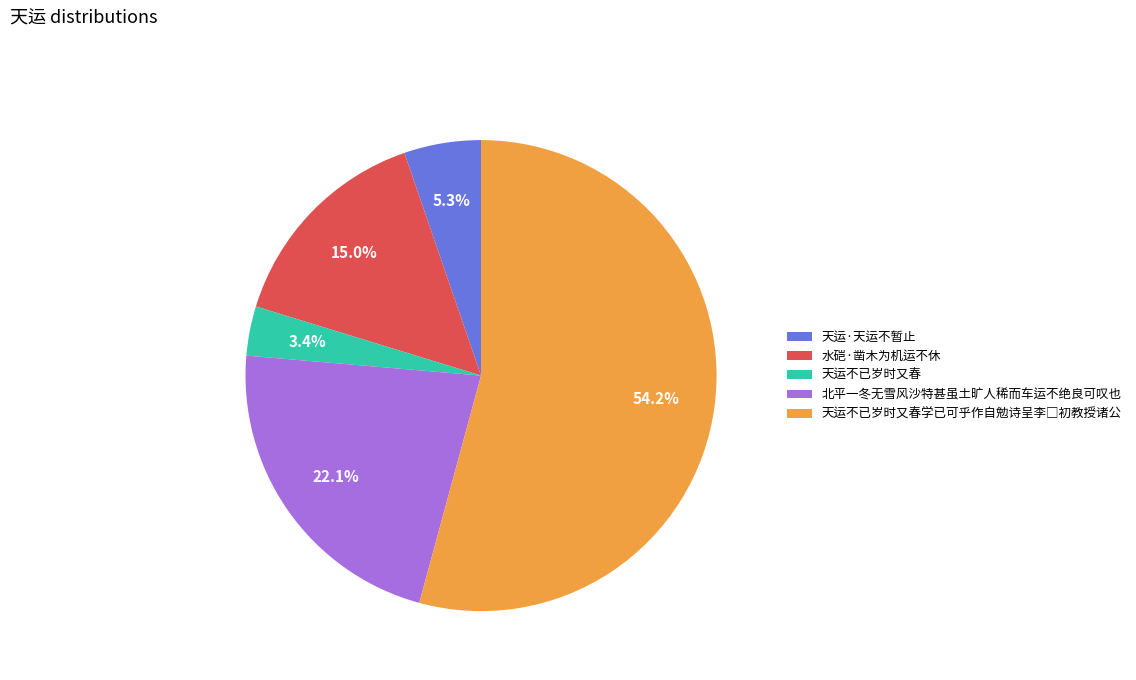

What is the smallest slice in the pie chart?

天运不已岁时又春